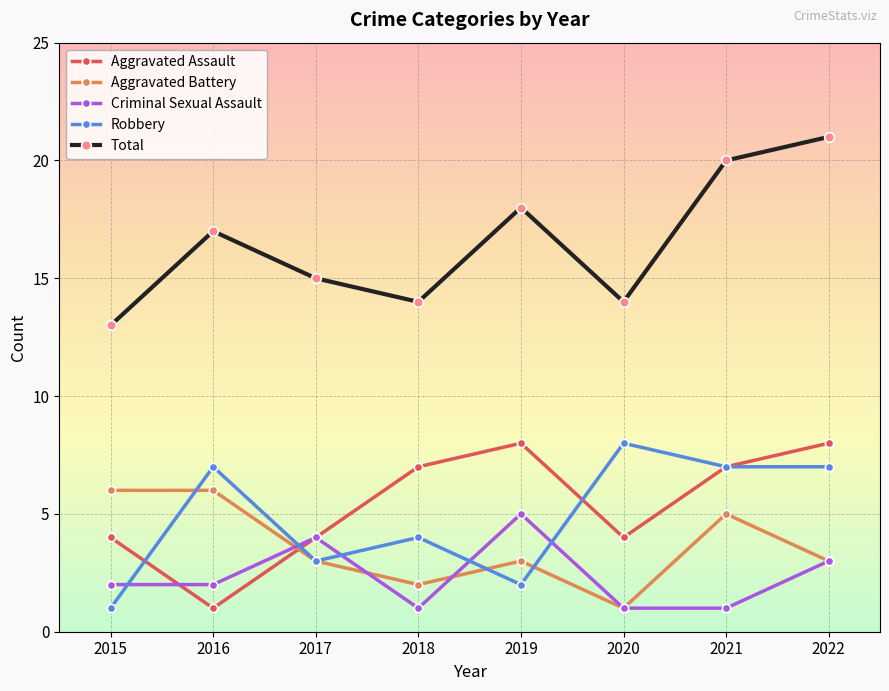

What are all the series names shown in the legend?

Aggravated Assault, Aggravated Battery, Criminal Sexual Assault, Robbery, Total